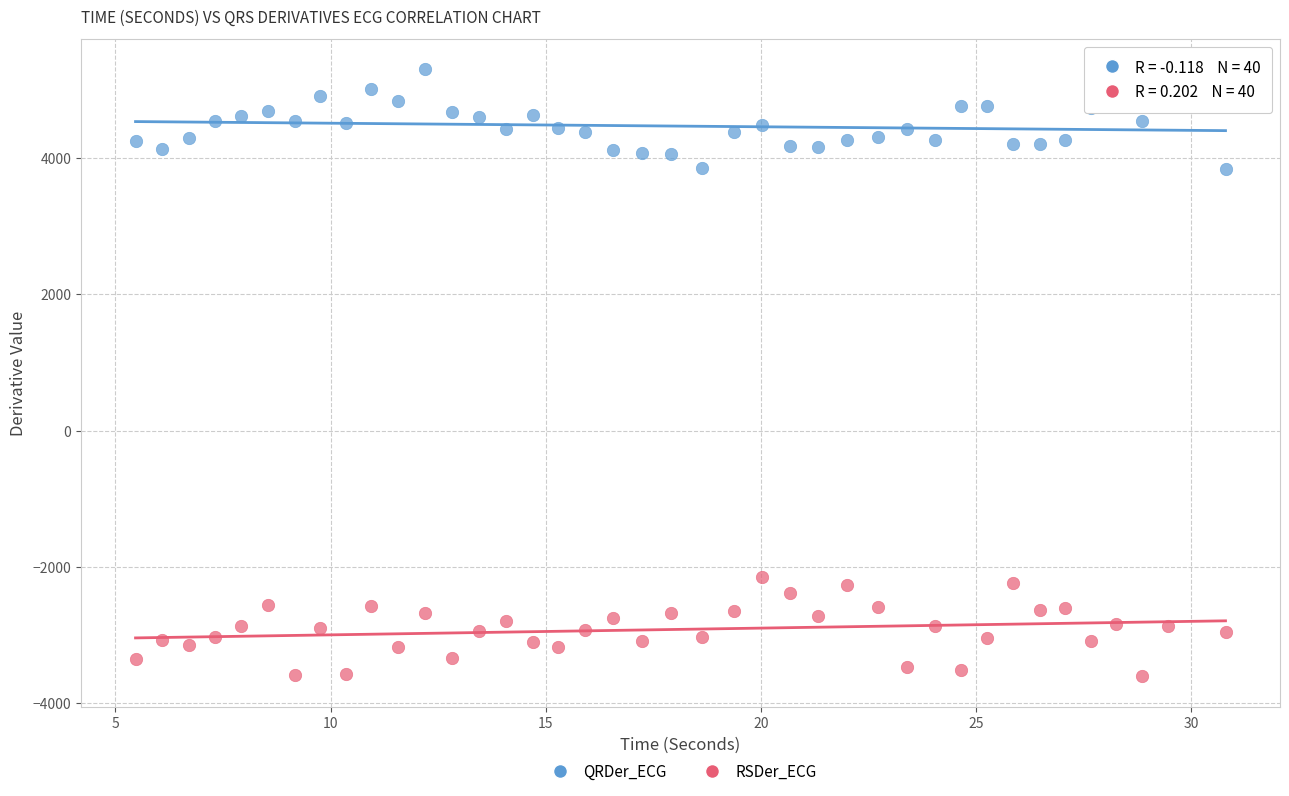

Which series reaches the maximum Y coordinate?

QRDer_ECG